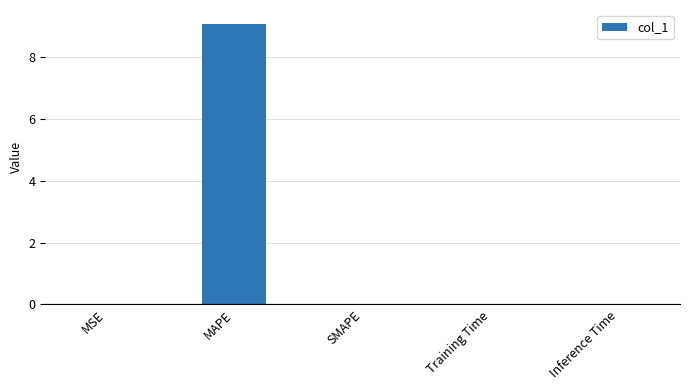

Count the number of categories in the chart.

5